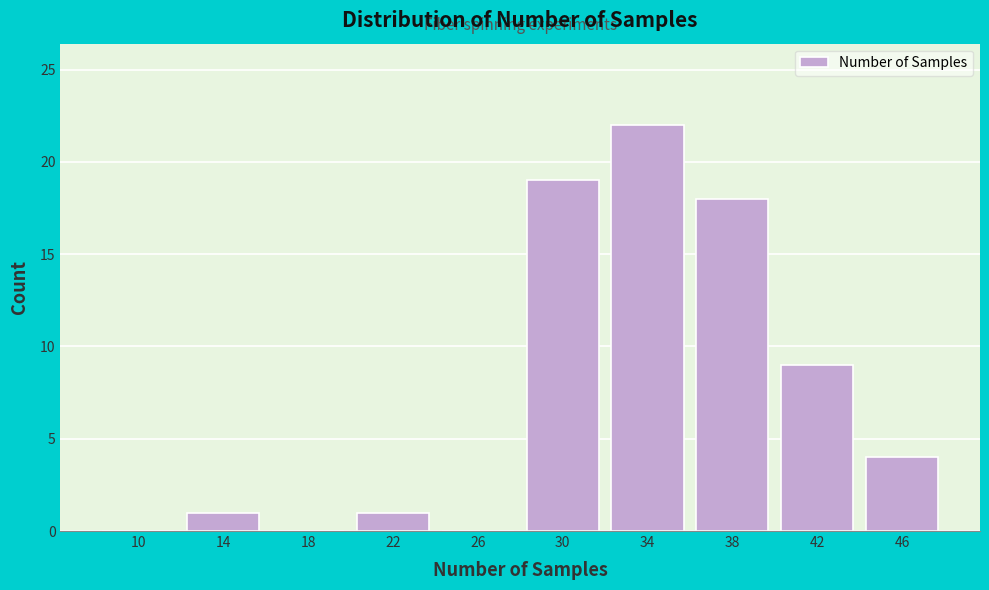

Reading right to left, transcribe all the data shown in this chart.

46=4	42=9	38=18	34=22	30=19	26=0	22=1	18=0	14=1	10=0